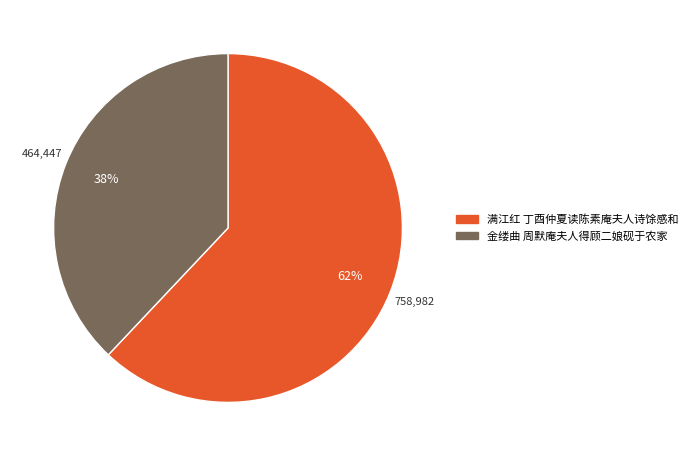

Which category has the smallest portion of the pie?

金缕曲 周默庵夫人得顾二娘砚于农家